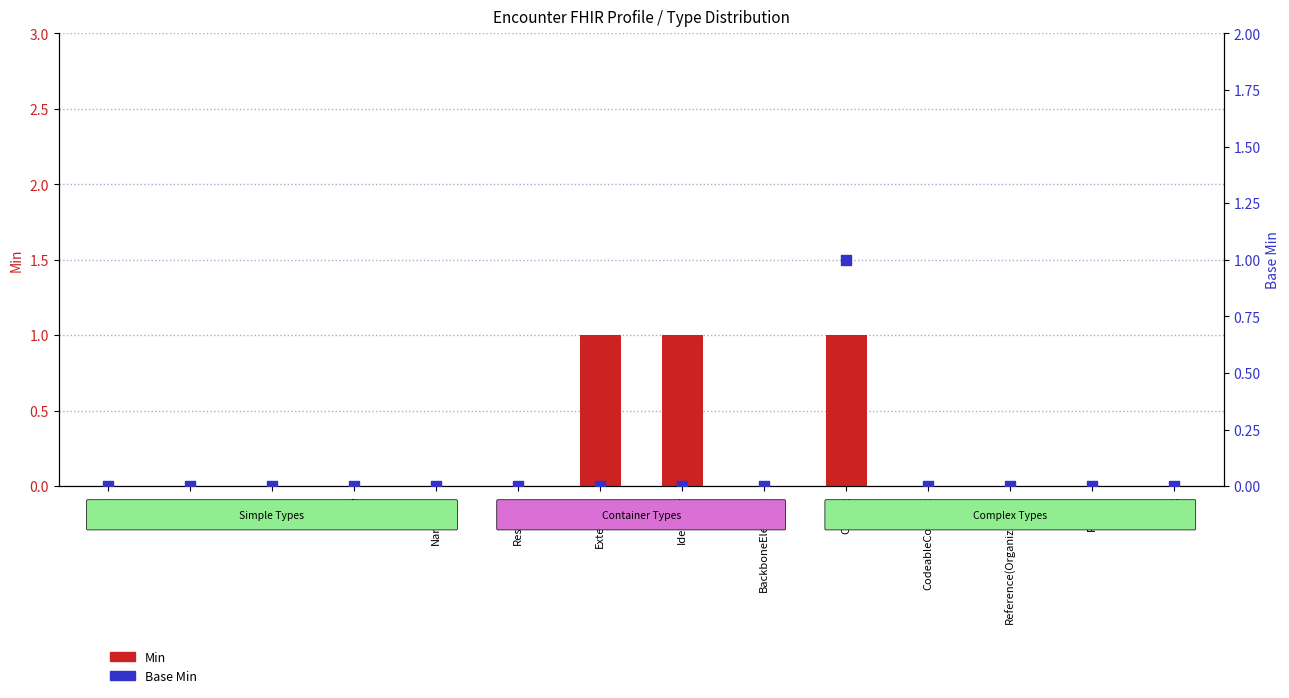

Which series contains the lowest Y value?

Min